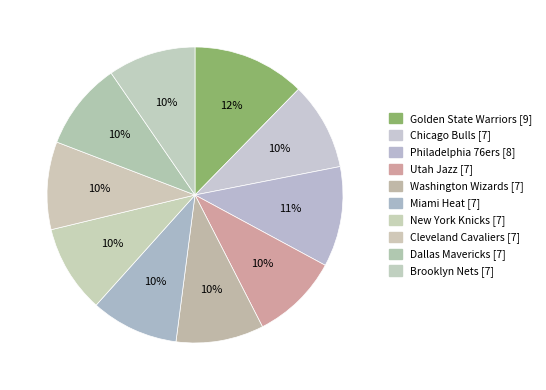

How many slices are in this pie chart?

10